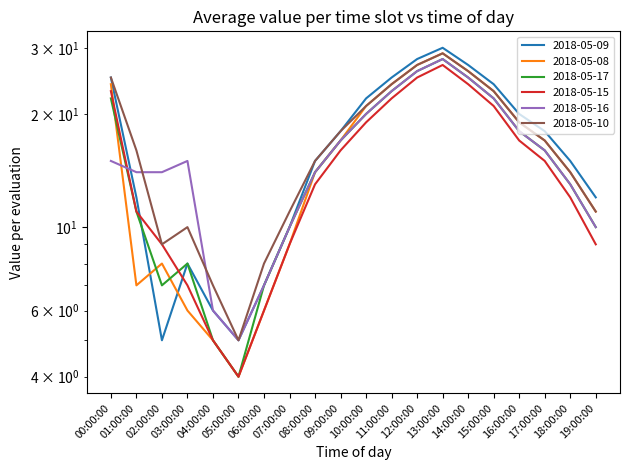

What is the label of the 6th point from the left?

05:00:00